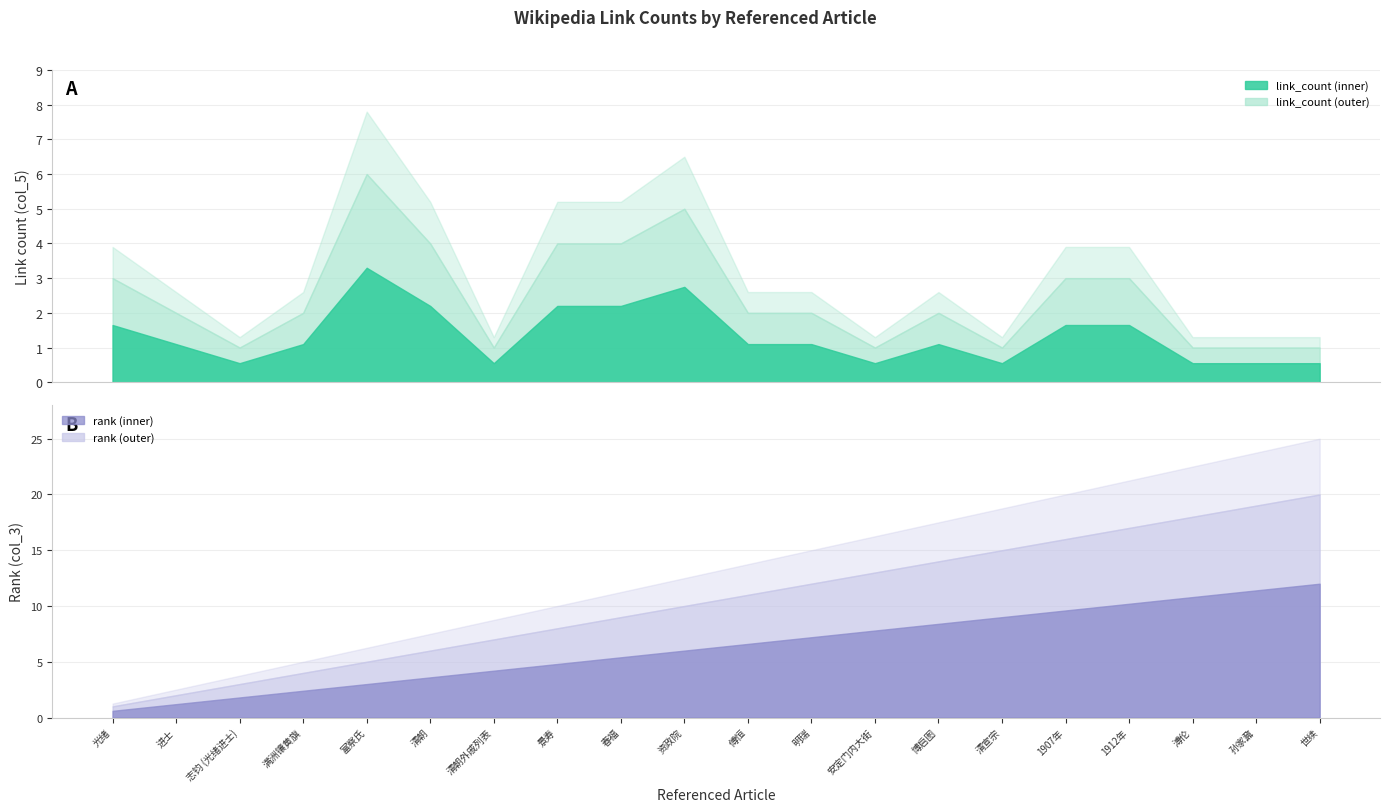

Reading right to left, list all the values displayed in this chart.

link_count: 1	1	1	3	3	1	2	1	2	2	5	4	4	1	4	6	2	1	2	3
rank: 20	19	18	17	16	15	14	13	12	11	10	9	8	7	6	5	4	3	2	1